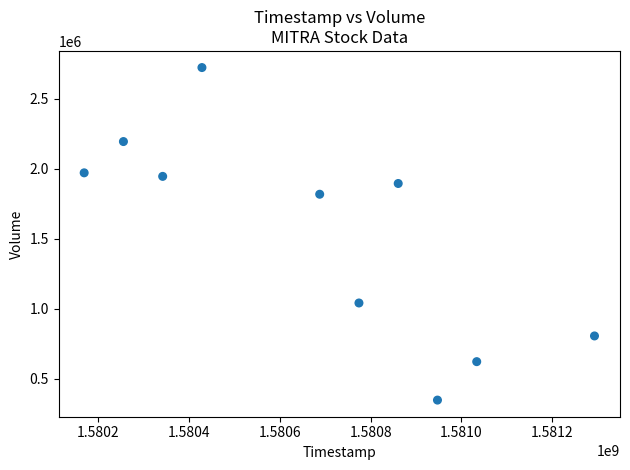

What Y value in the scatter plot is closest to 1534950?

1817700